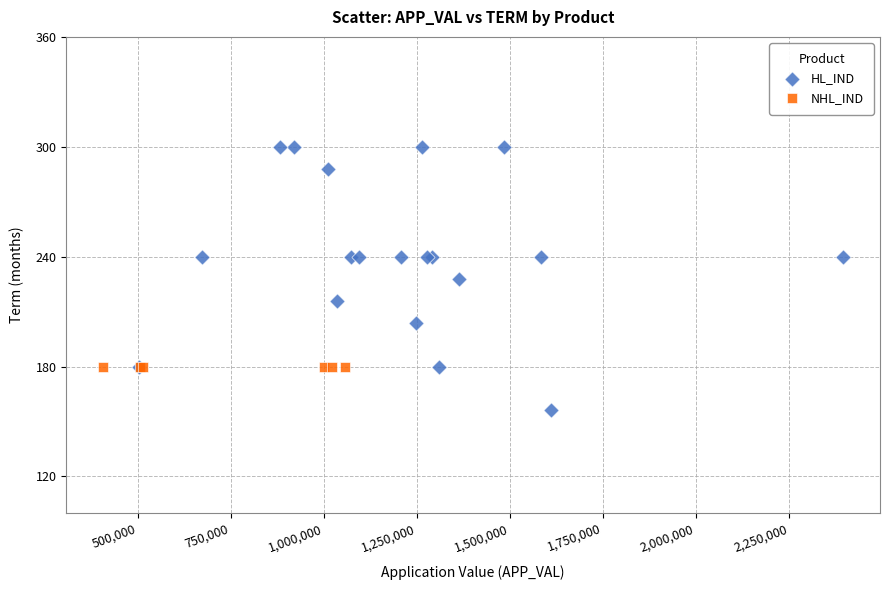

Which series reaches the maximum Y coordinate?

HL_IND